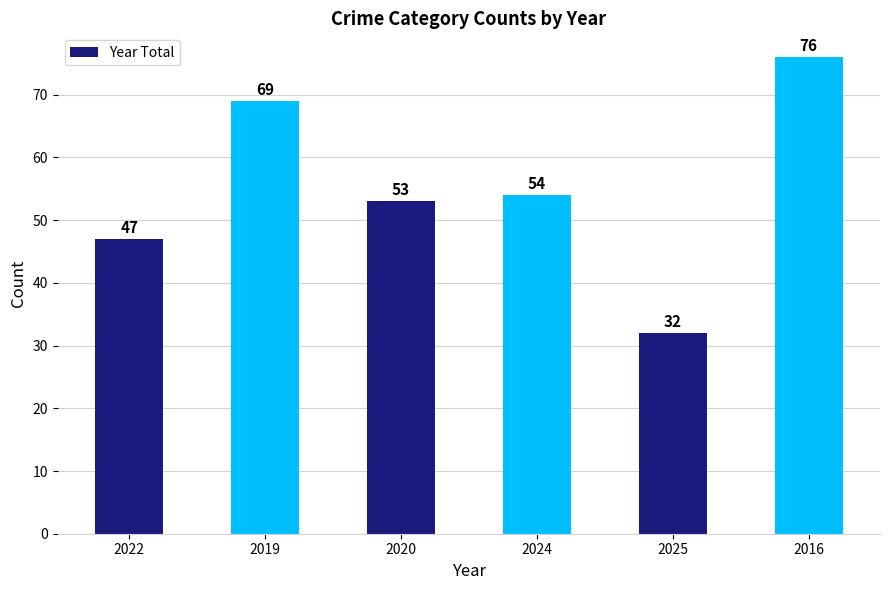

What is the average value?

55